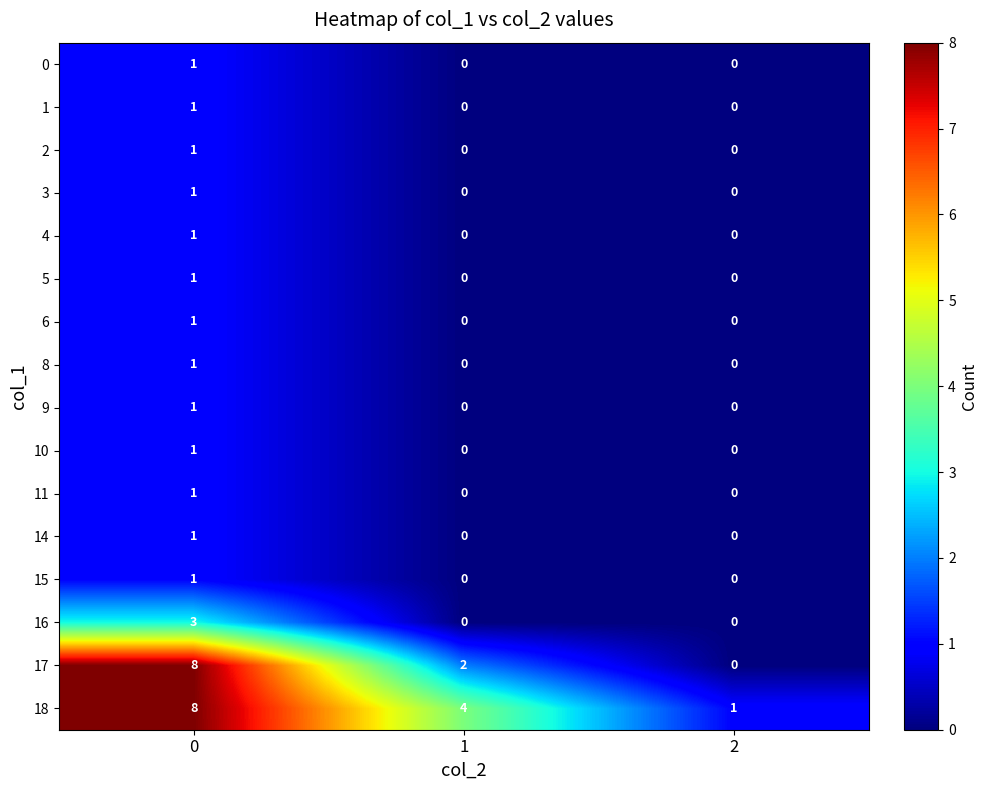

What is the difference between the maximum and minimum values in the 16 series?

3